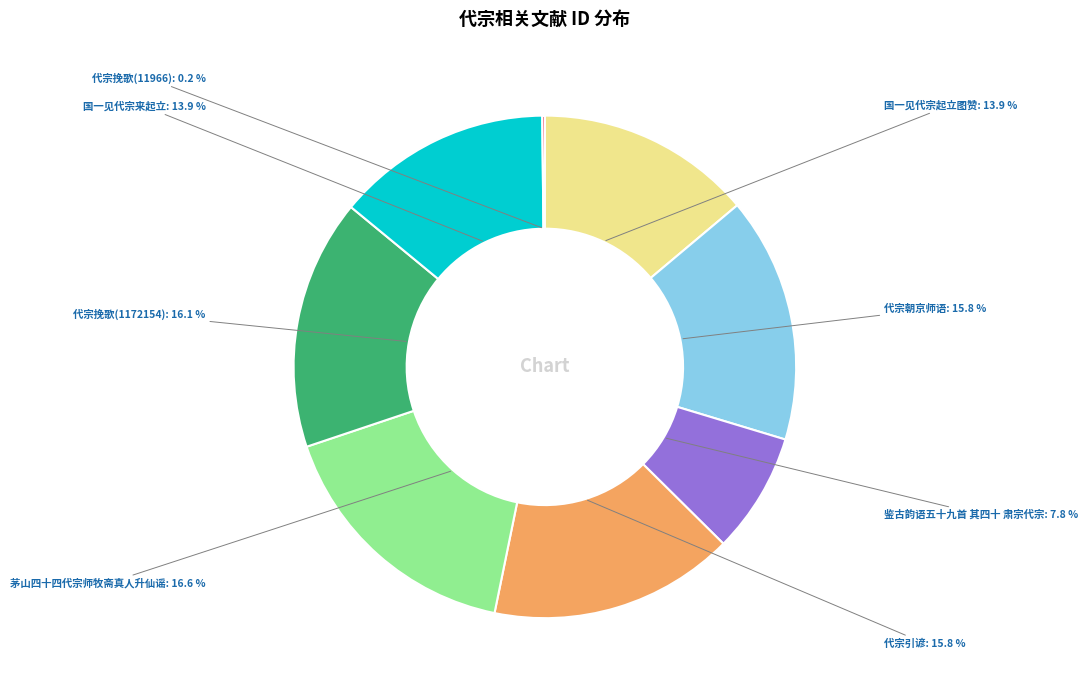

To the nearest percent, what is the difference between the largest and smallest slice percentages?

16%